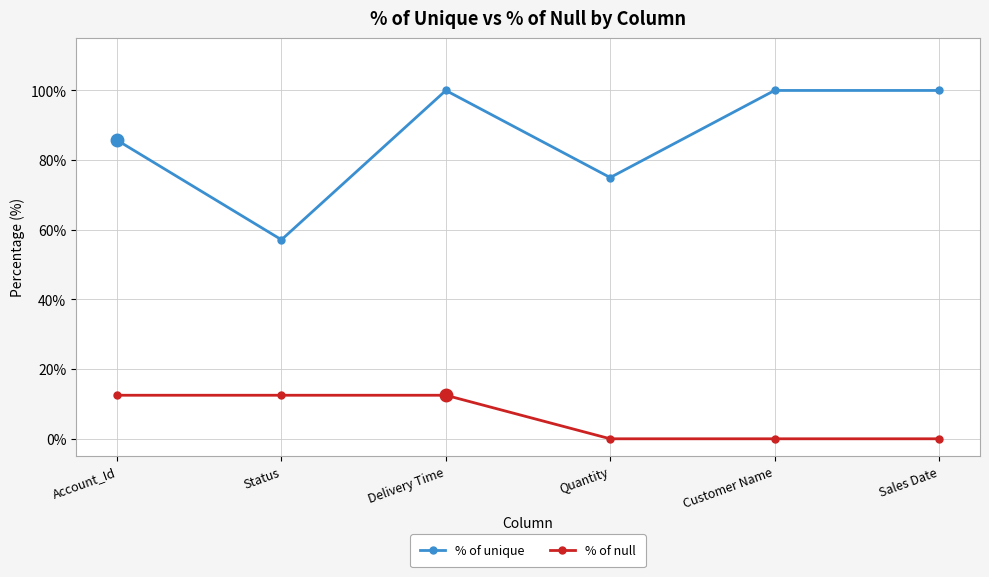

Reading left to right, list all the values displayed in this chart.

% of unique: Account_Id=85.7	Status=57.1	Delivery Time=100.0	Quantity=75.0	Customer Name=100.0	Sales Date=100.0
% of null: Account_Id=12.5	Status=12.5	Delivery Time=12.5	Quantity=0.0	Customer Name=0.0	Sales Date=0.0